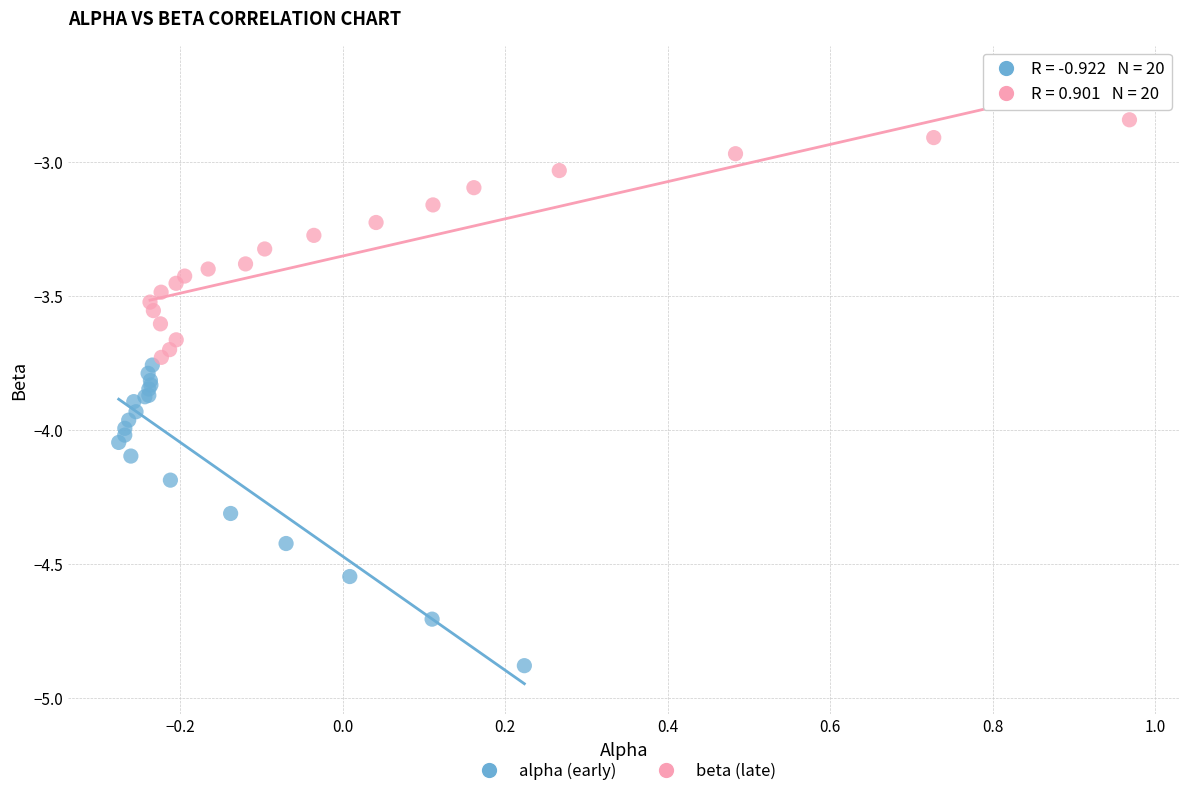

Which series has the widest spread of Y values?

alpha (early)